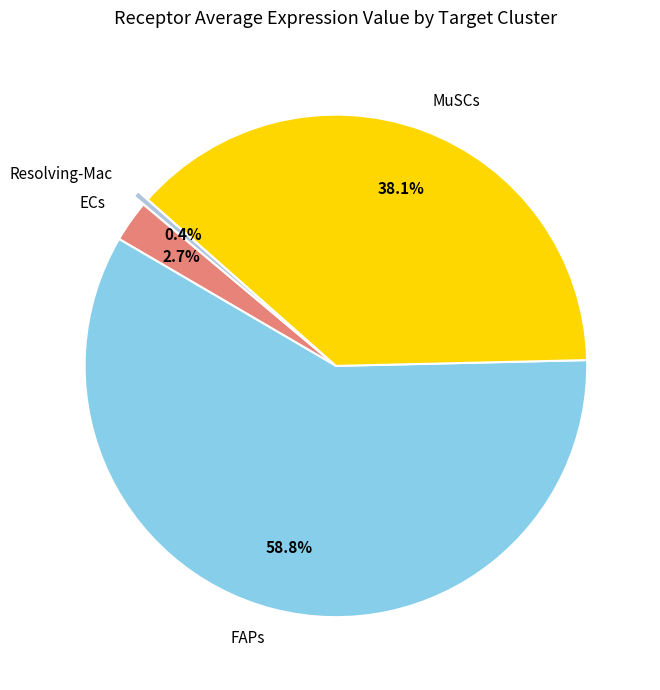

Count the number of slices in the pie.

4